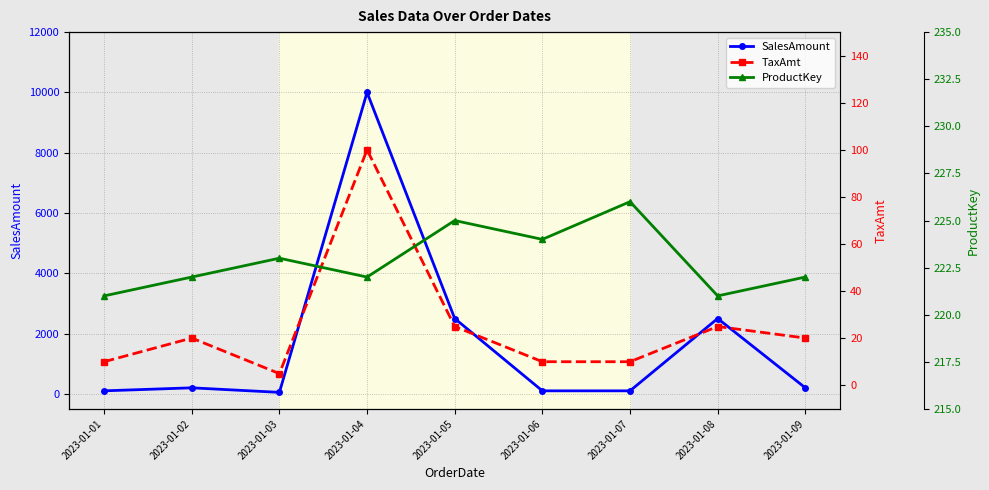

Which series changed the most between 2023-01-02 and 2023-01-09?

SalesAmount